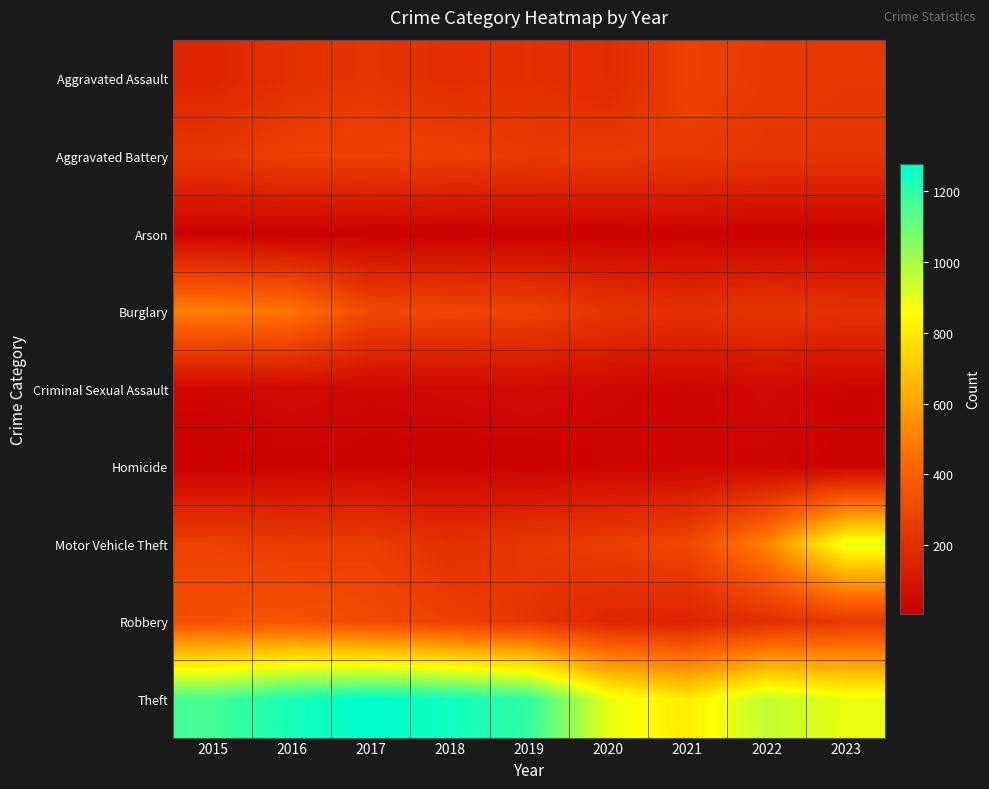

Reading left to right, extract all data points from this chart.

Aggravated Assault: 2015=158	2016=214	2017=234	2018=202	2019=211	2020=184	2021=279	2022=249	2023=241
Aggravated Battery: 2015=241	2016=281	2017=283	2018=276	2019=254	2020=256	2021=251	2022=235	2023=234
Arson: 2015=20	2016=11	2017=12	2018=7	2019=15	2020=12	2021=18	2022=12	2023=13
Burglary: 2015=504	2016=473	2017=312	2018=302	2019=287	2020=235	2021=207	2022=238	2023=215
Criminal Sexual Assault: 2015=41	2016=49	2017=39	2018=45	2019=53	2020=39	2021=33	2022=44	2023=32
Homicide: 2015=11	2016=26	2017=27	2018=23	2019=19	2020=32	2021=37	2022=35	2023=20
Motor Vehicle Theft: 2015=281	2016=255	2017=268	2018=211	2019=246	2020=269	2021=307	2022=514	2023=896
Robbery: 2015=346	2016=358	2017=318	2018=279	2019=231	2020=164	2021=153	2022=205	2023=247
Theft: 2015=1160	2016=1237	2017=1277	2018=1250	2019=1195	2020=891	2021=803	2022=957	2023=887